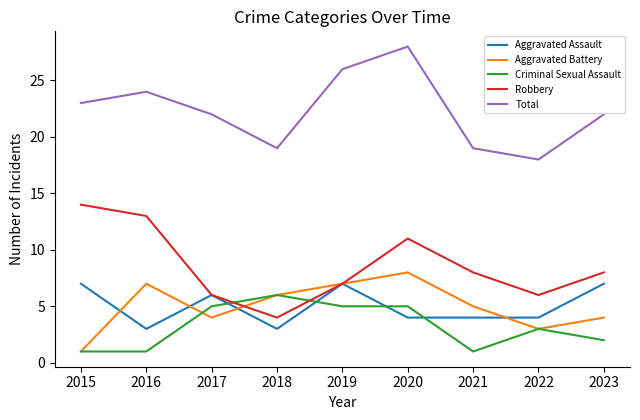

True or false: Aggravated Assault and Total intersect in this chart.

False